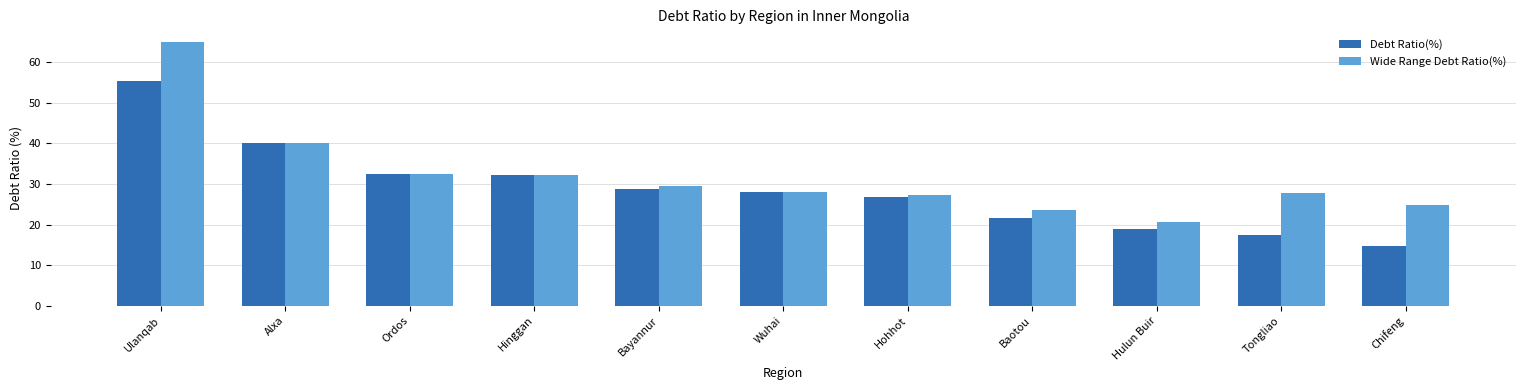

Does the chart contain stacked bars?

No